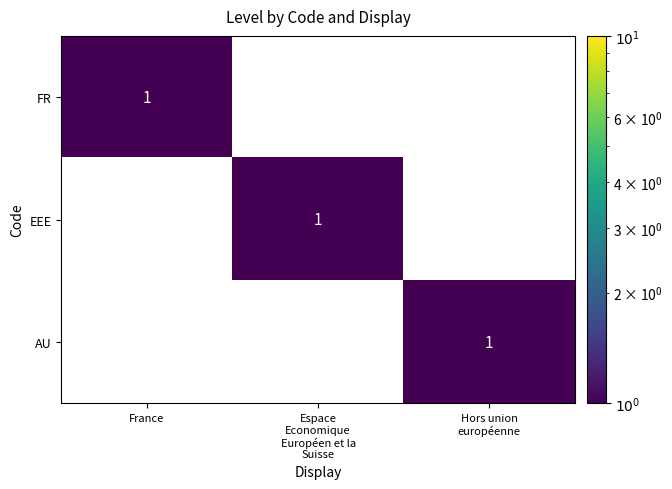

At how many categories does at least one series exceed 0?

3